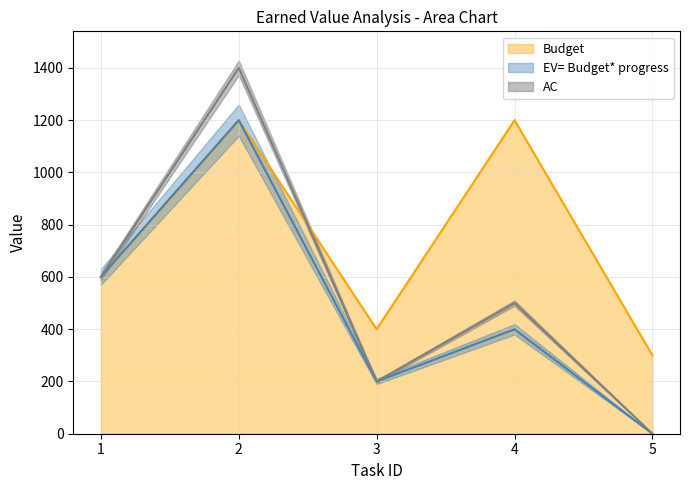

Is it true that Budget equals 309.1 at 1?

False